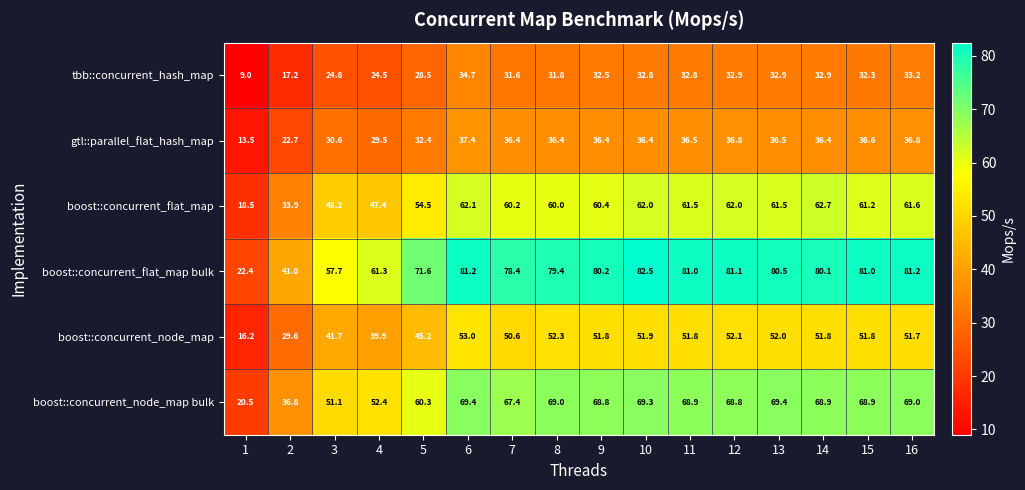

What is the spread (max minus min) of values at 11?

48.2